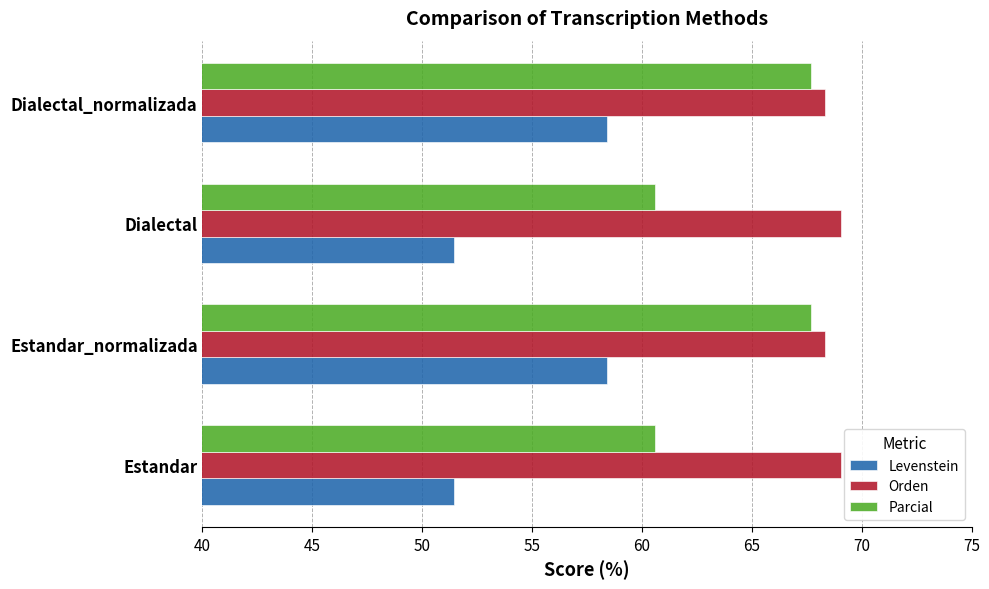

How many distinct data groups are displayed?

3